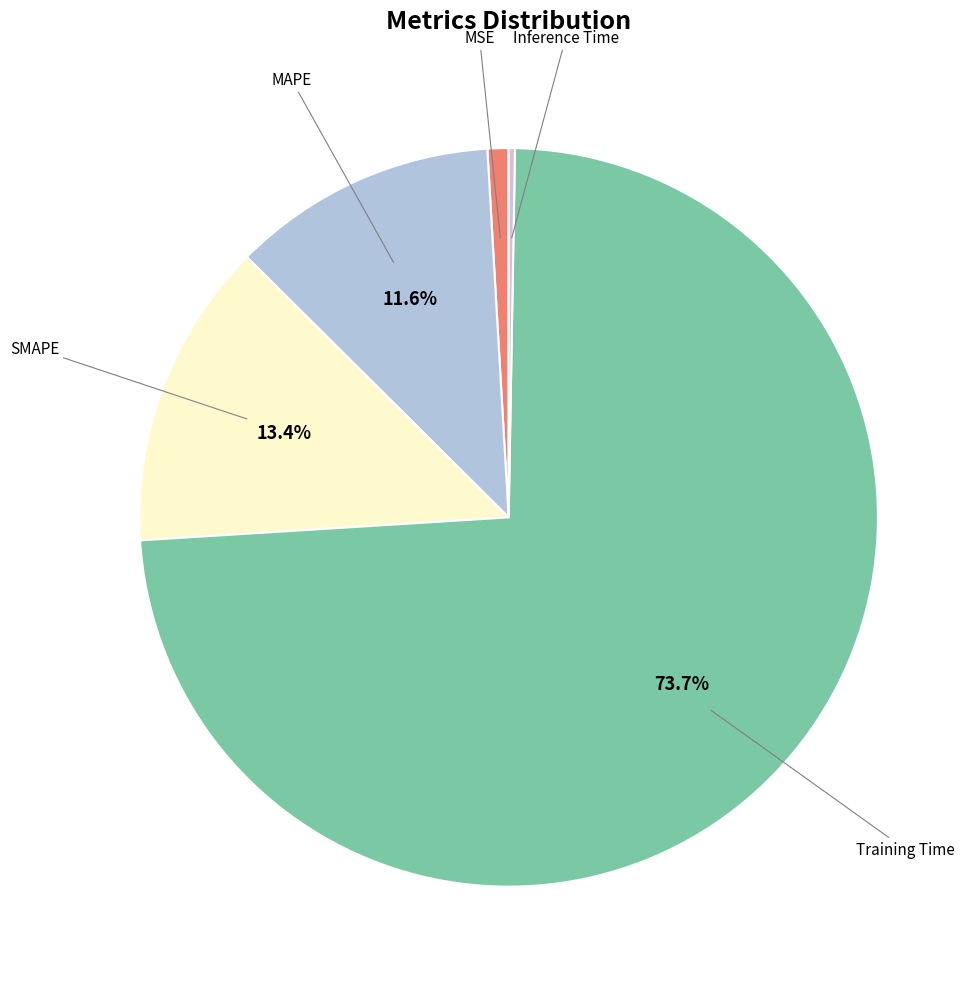

Is there a majority slice in this chart?

Yes